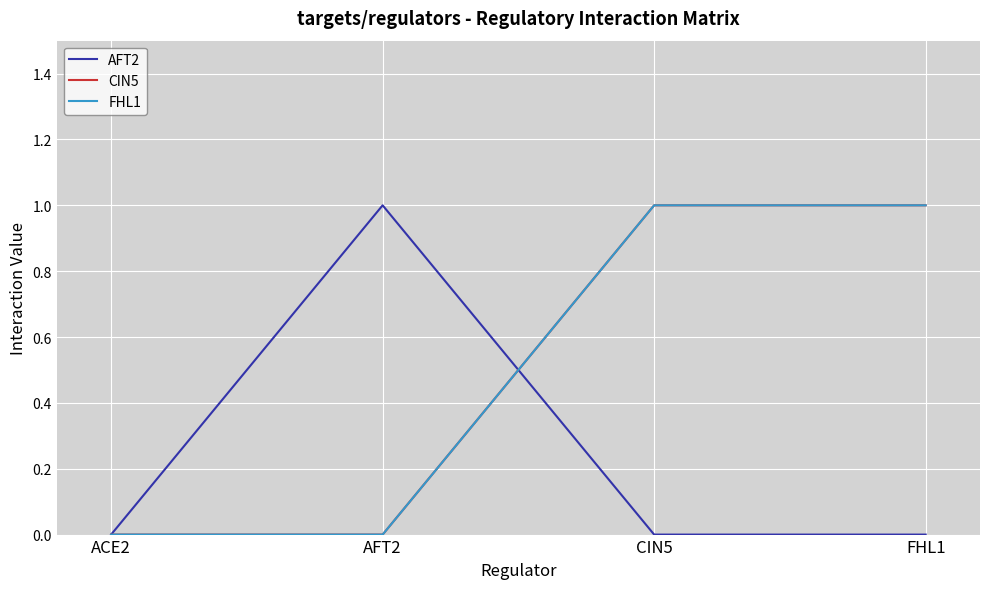

Does the chart have visible grid lines?

Yes